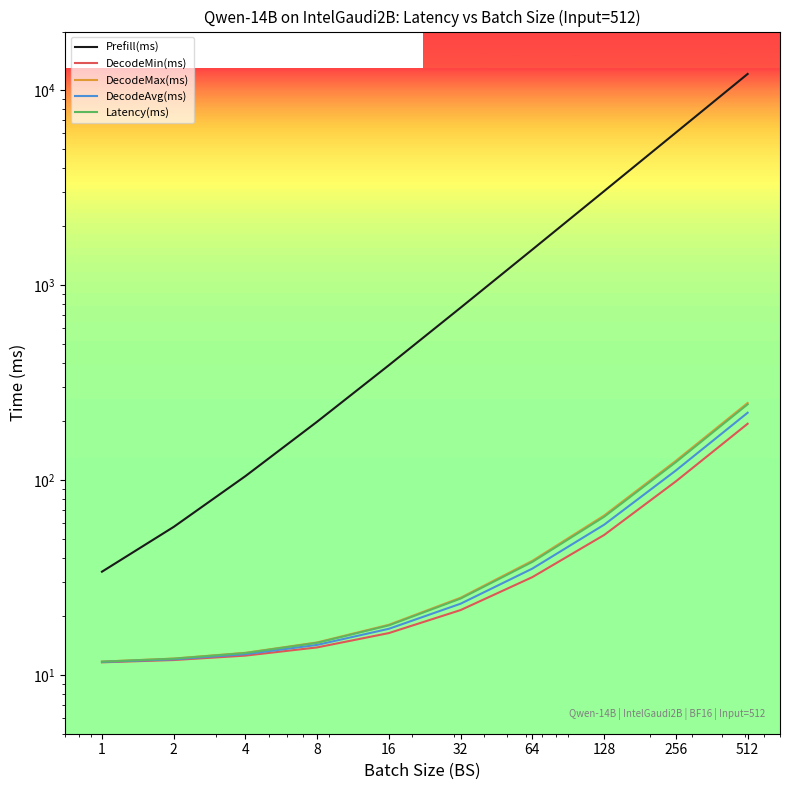

True or false: DecodeAvg(ms) has more than 1 points higher than both neighbors.

False